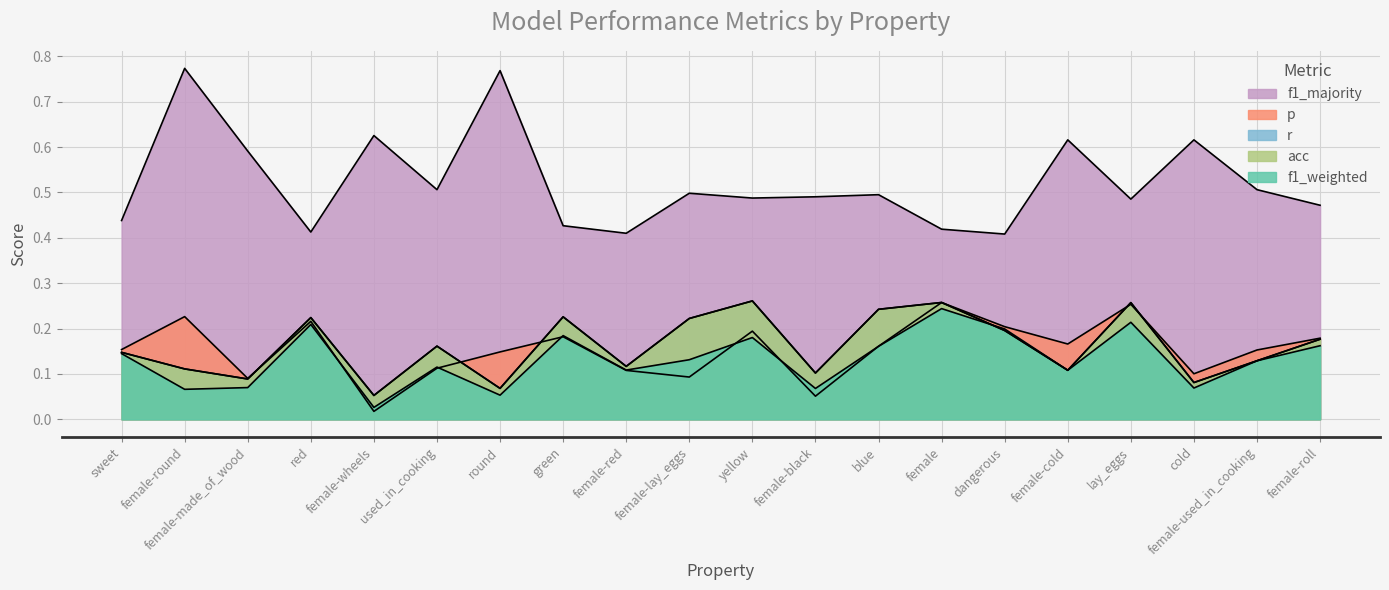

Is the value of r at female-round greater than the value of f1_weighted at female-black?

Yes